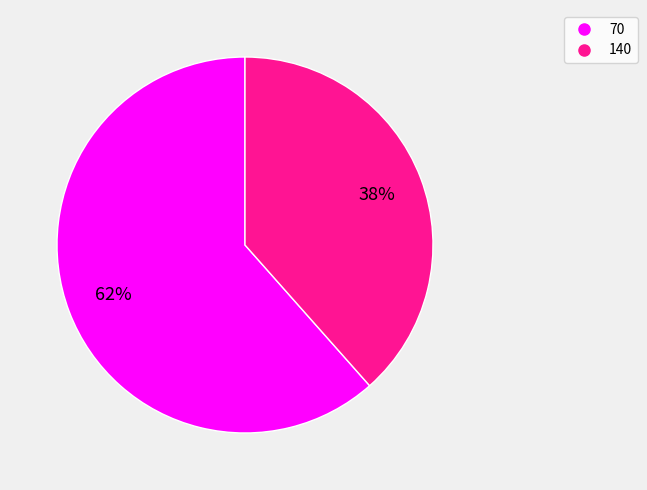

True or false: 70 accounts for 56% of the total.

False